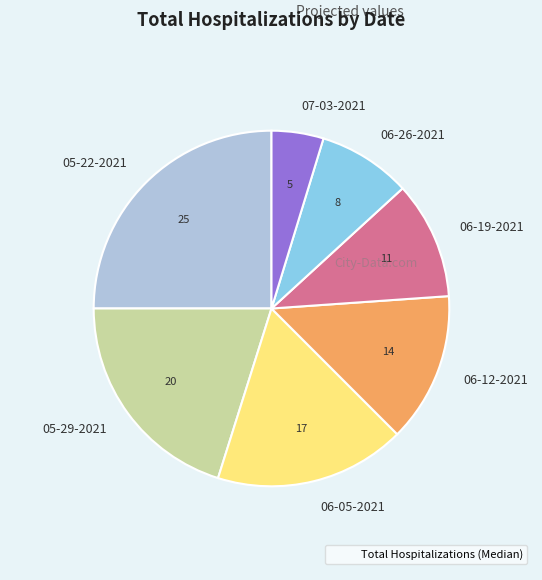

Rank the categories by value from highest to lowest.

05-22-2021, 05-29-2021, 06-05-2021, 06-12-2021, 06-19-2021, 06-26-2021, 07-03-2021